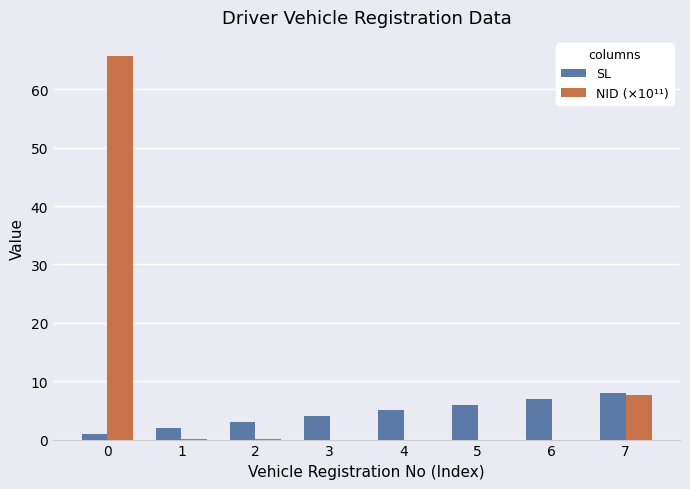

Is the value of NID (×10¹¹) at 3 greater than the value of SL at 5?

No